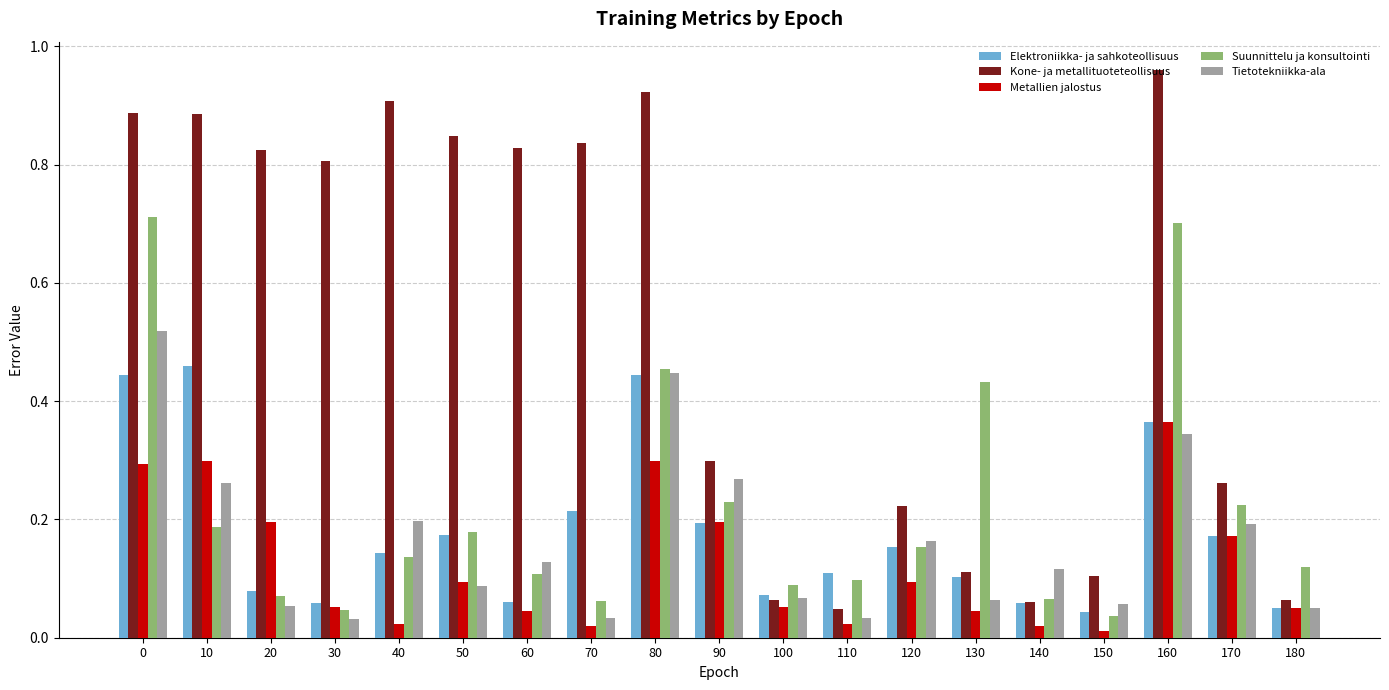

The value of Kone- ja metallituoteteollisuus at 0 is 1.2. True or false?

False